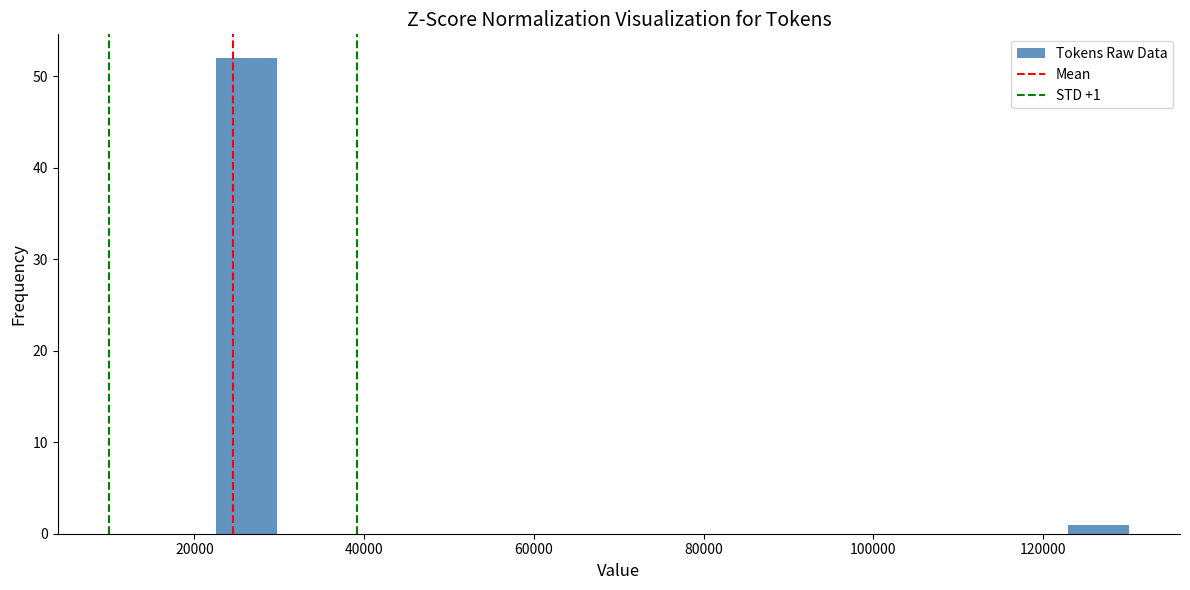

Around what value on the x-axis is the tallest bar? Give the approximate position of its centre, as read against the axis.

26000